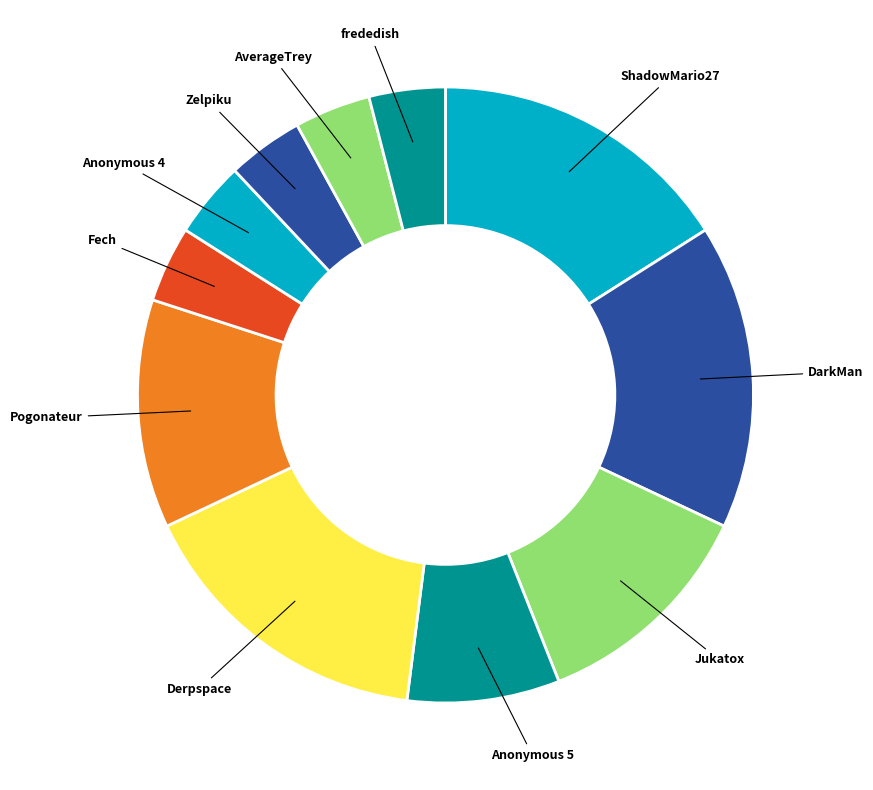

Which has a higher value, AverageTrey or DarkMan?

DarkMan